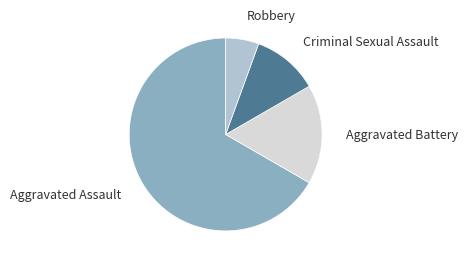

What is the smallest slice in the pie chart?

Robbery